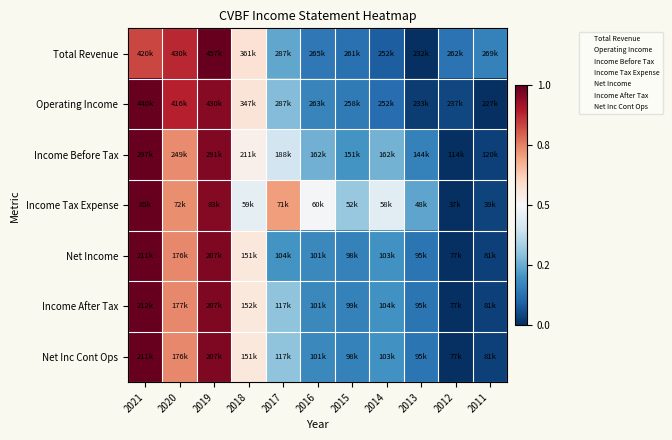

Count the number of data series in this chart.

7